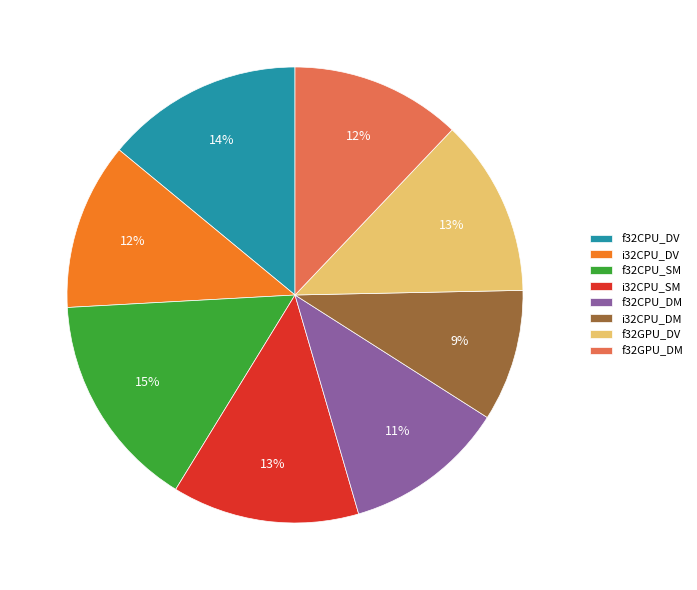

To the nearest percent, what percentage of the pie is f32CPU_DM?

11%